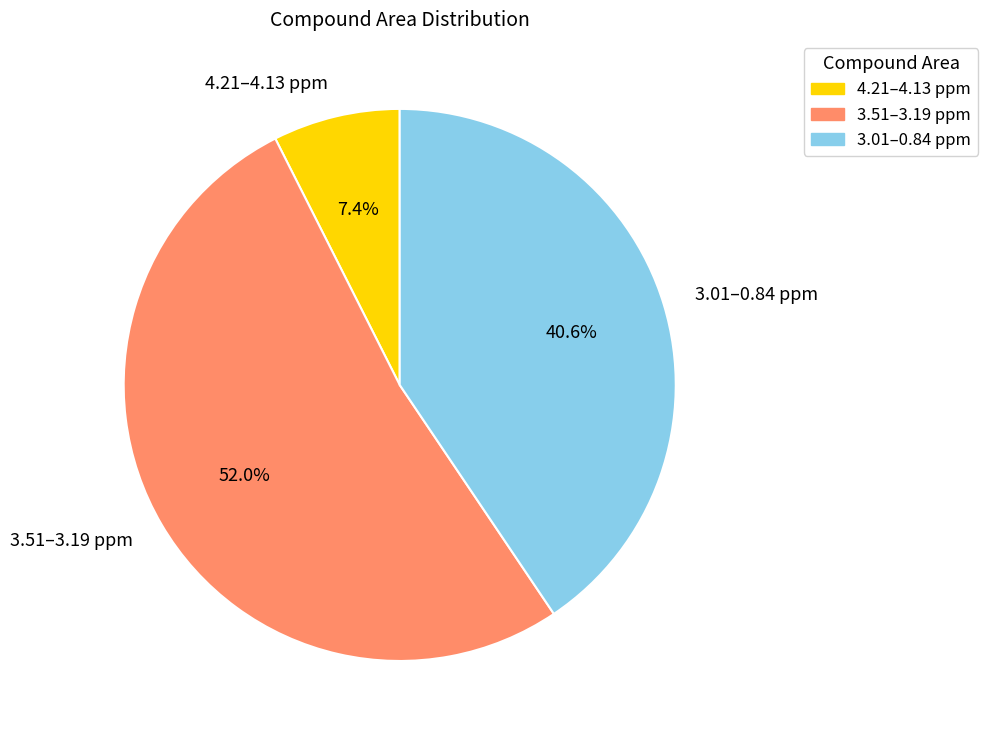

How many slices are in this pie chart?

3